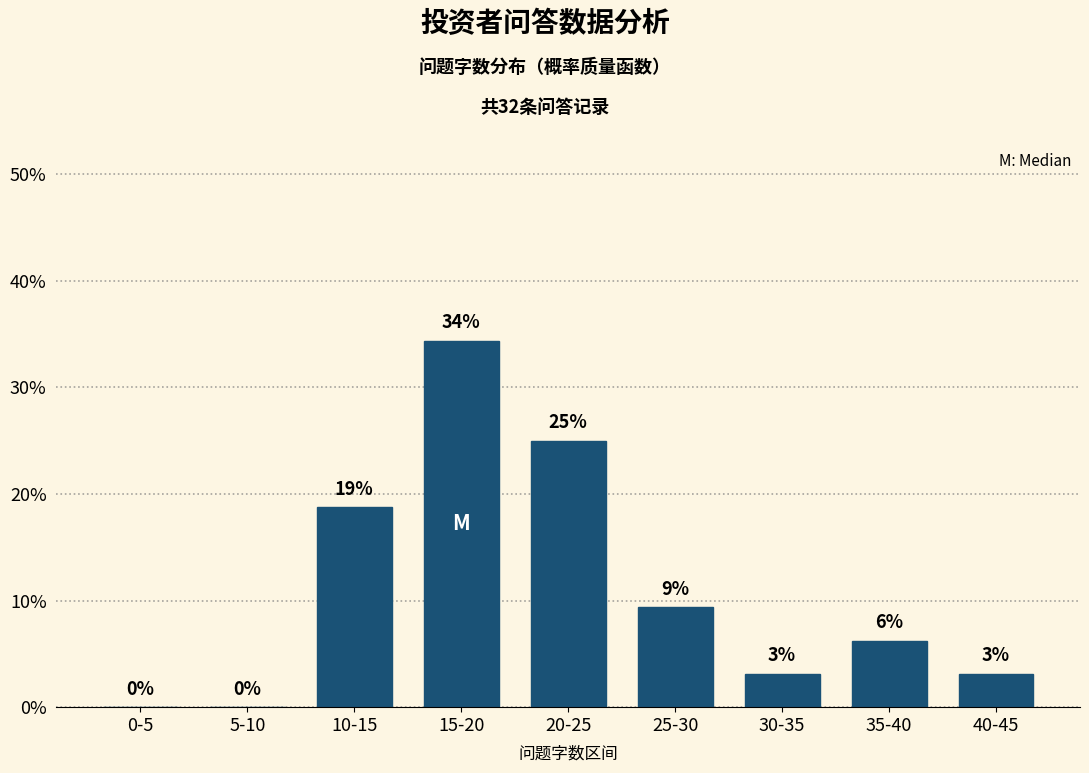

Are the bars horizontal?

No